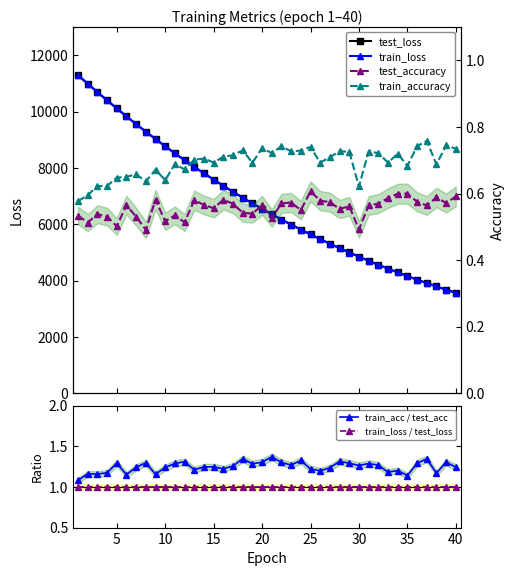

Is the value of train_loss / test_loss at 20 greater than the value of train_acc / test_acc at 10?

No